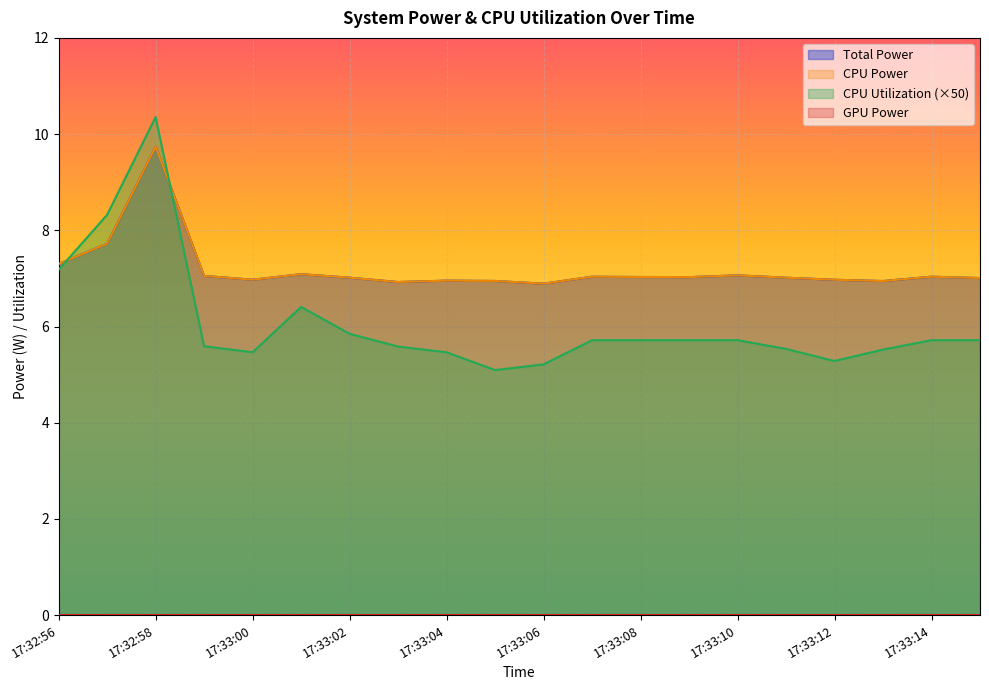

True or false: Total Power has more than 0 points higher than both neighbors.

True